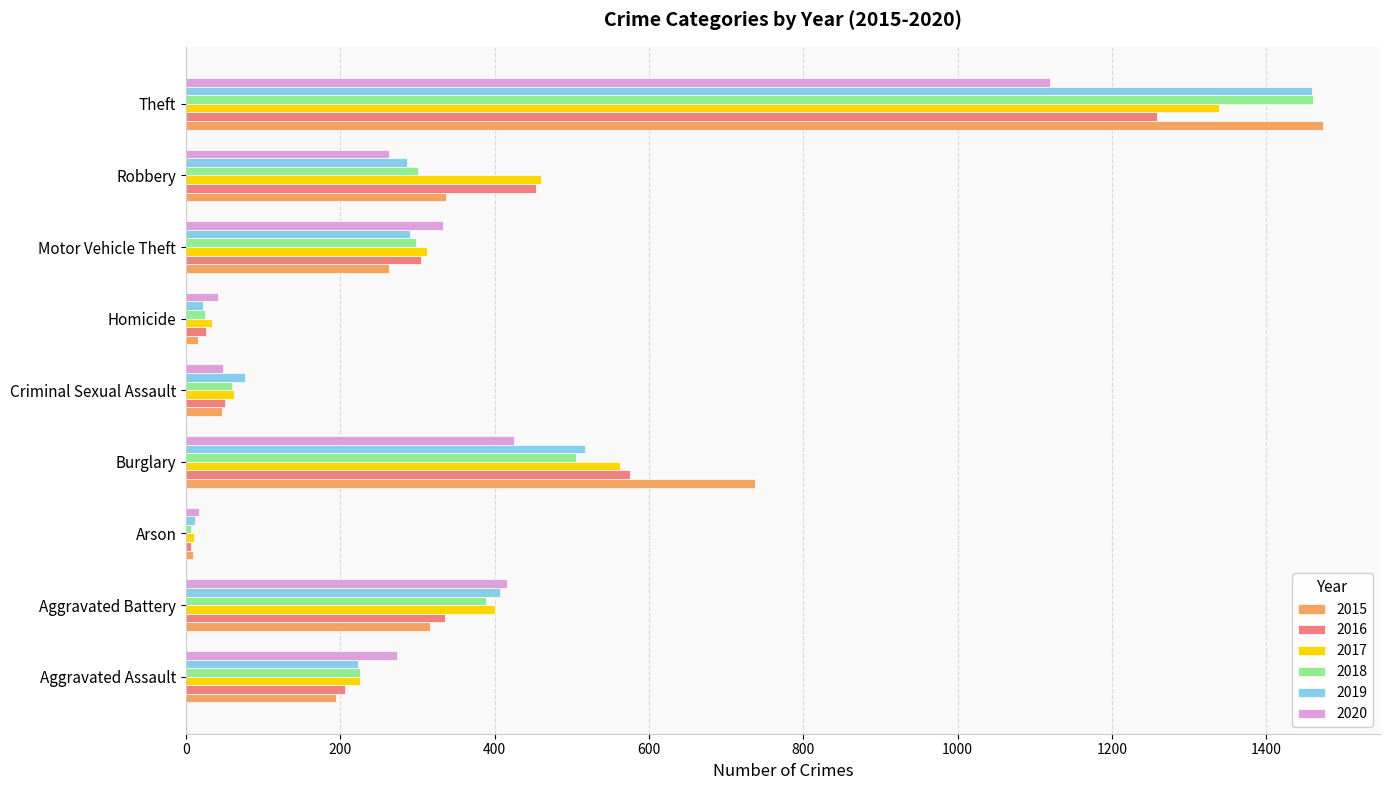

Where is 2017 nearest to the value 674?

Burglary